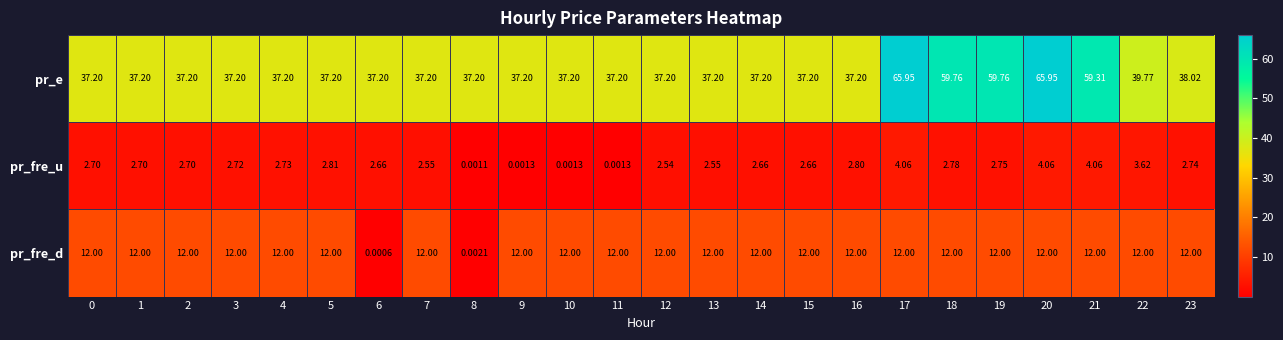

Which series has the widest spread of values?

pr_e